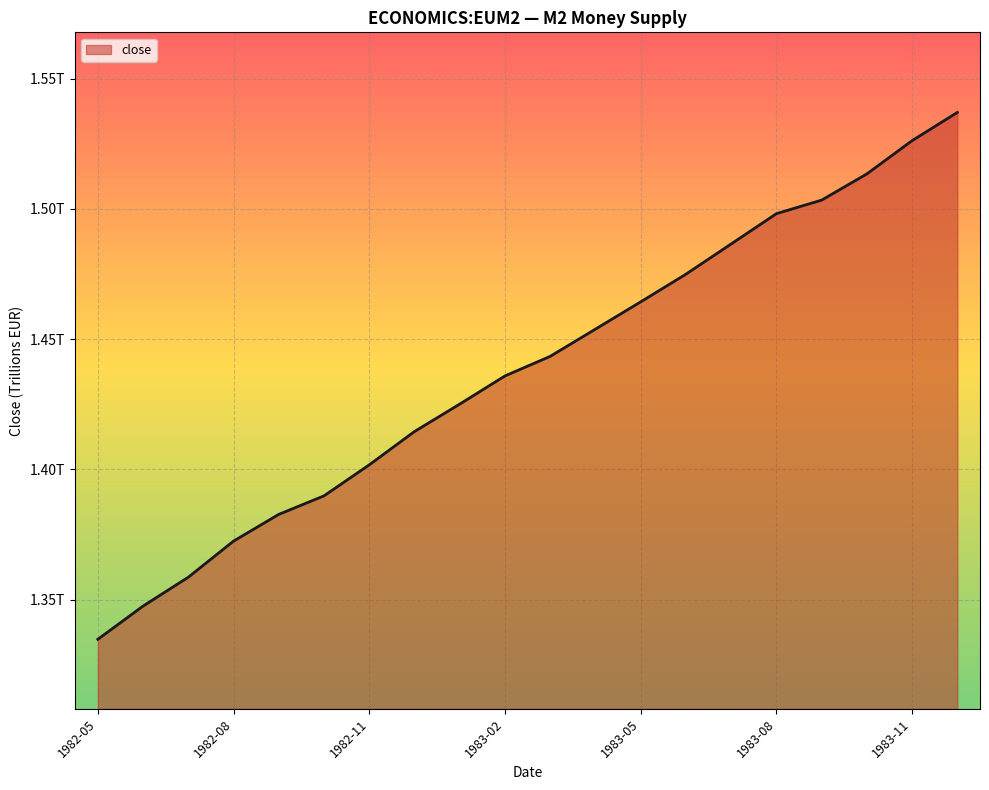

Where is the data nearest to the value 1?

1982-05